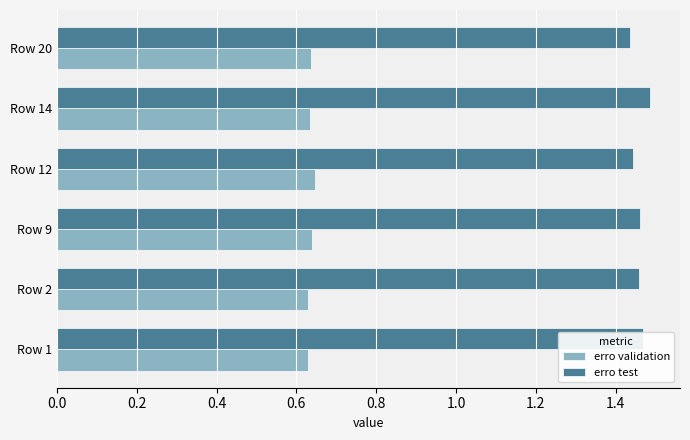

The value of erro test at Row 20 is 2.0. True or false?

False